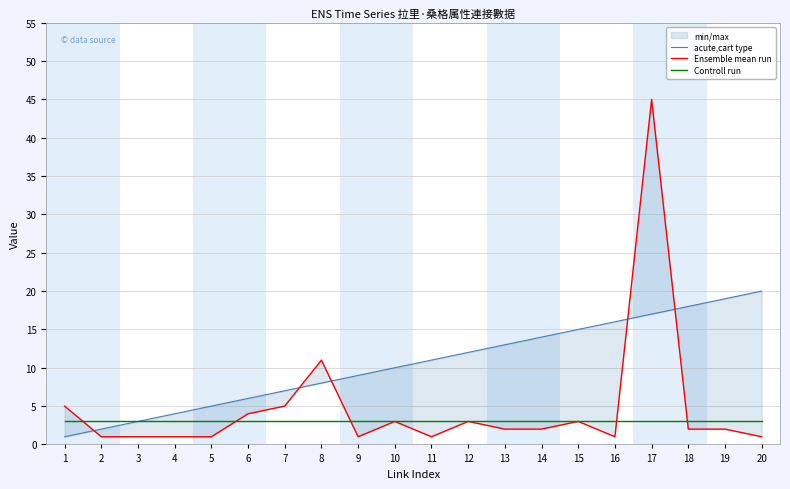

What are all the series names shown in the legend?

acute,cart type, Ensemble mean run, Controll run